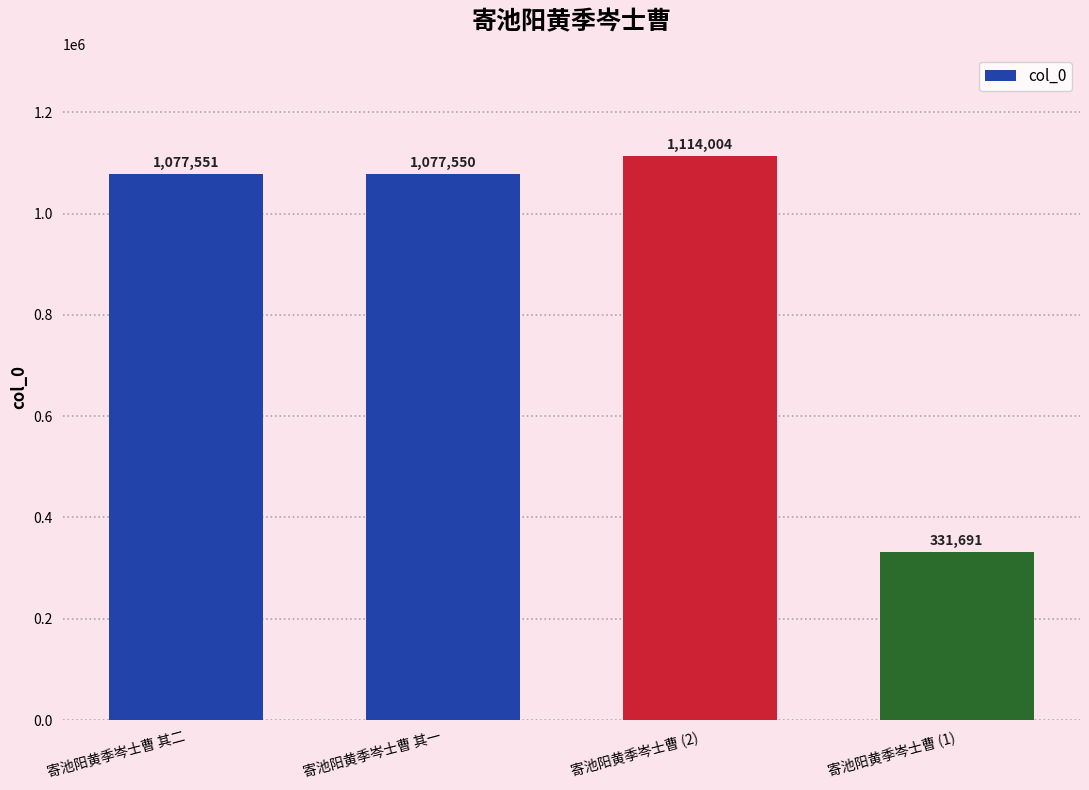

The chart shows a value of 264130 at 寄池阳黄季岑士曹 其二. True or false?

False